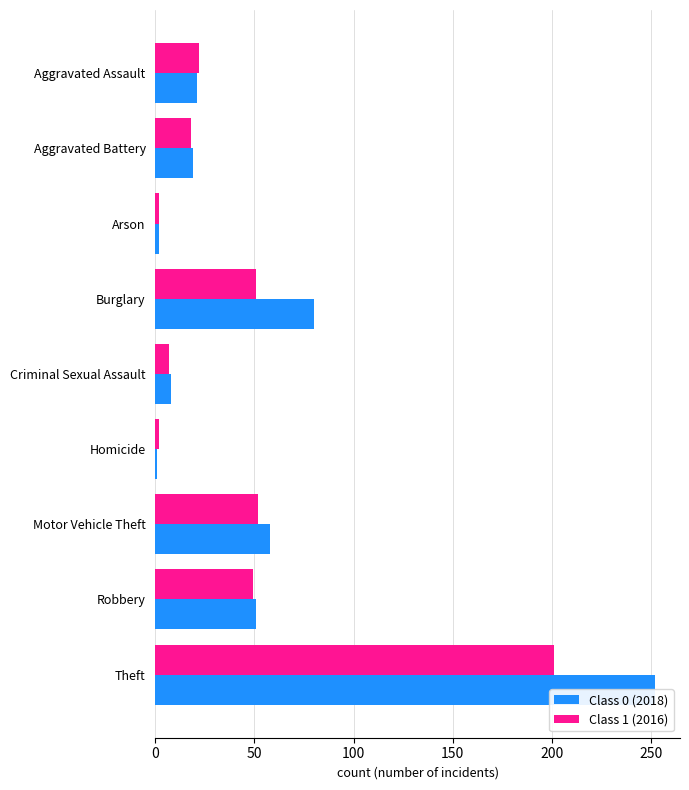

Which label corresponds to the smallest value in the chart?

Homicide